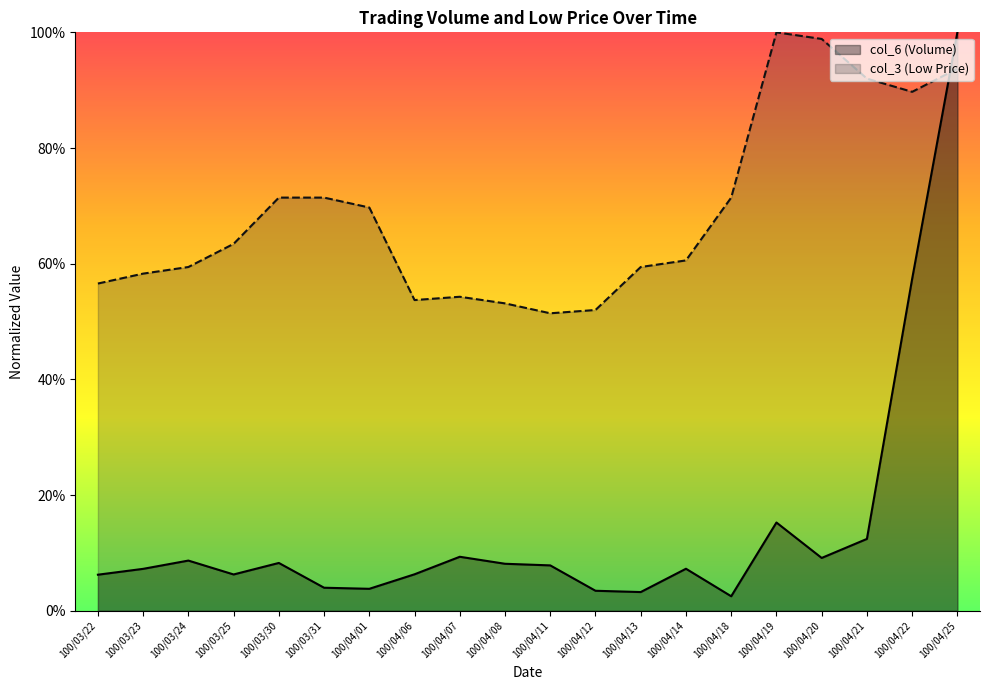

Between which two adjacent categories do col_6 and col_3 first intersect?

100/04/22 and 100/04/25